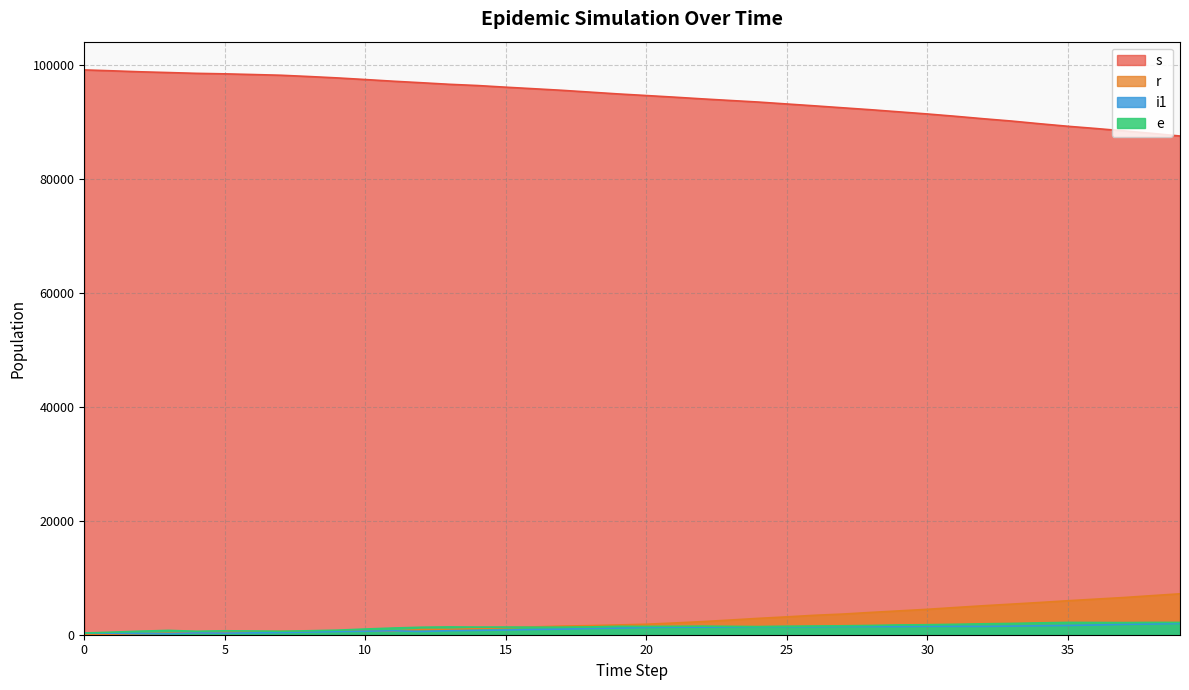

How many distinct data groups are displayed?

4